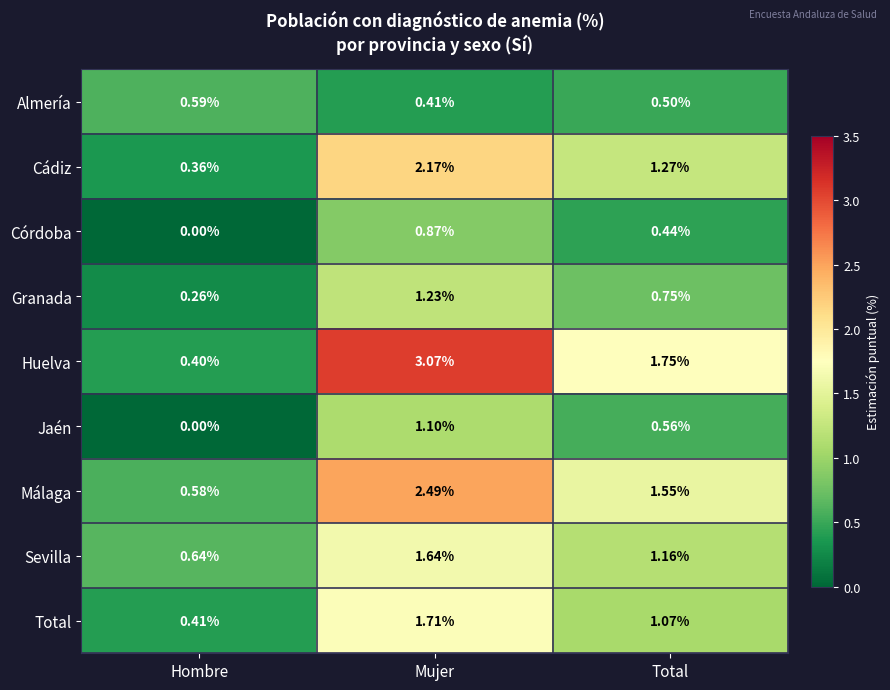

At which category is the sum across all series the highest?

Mujer